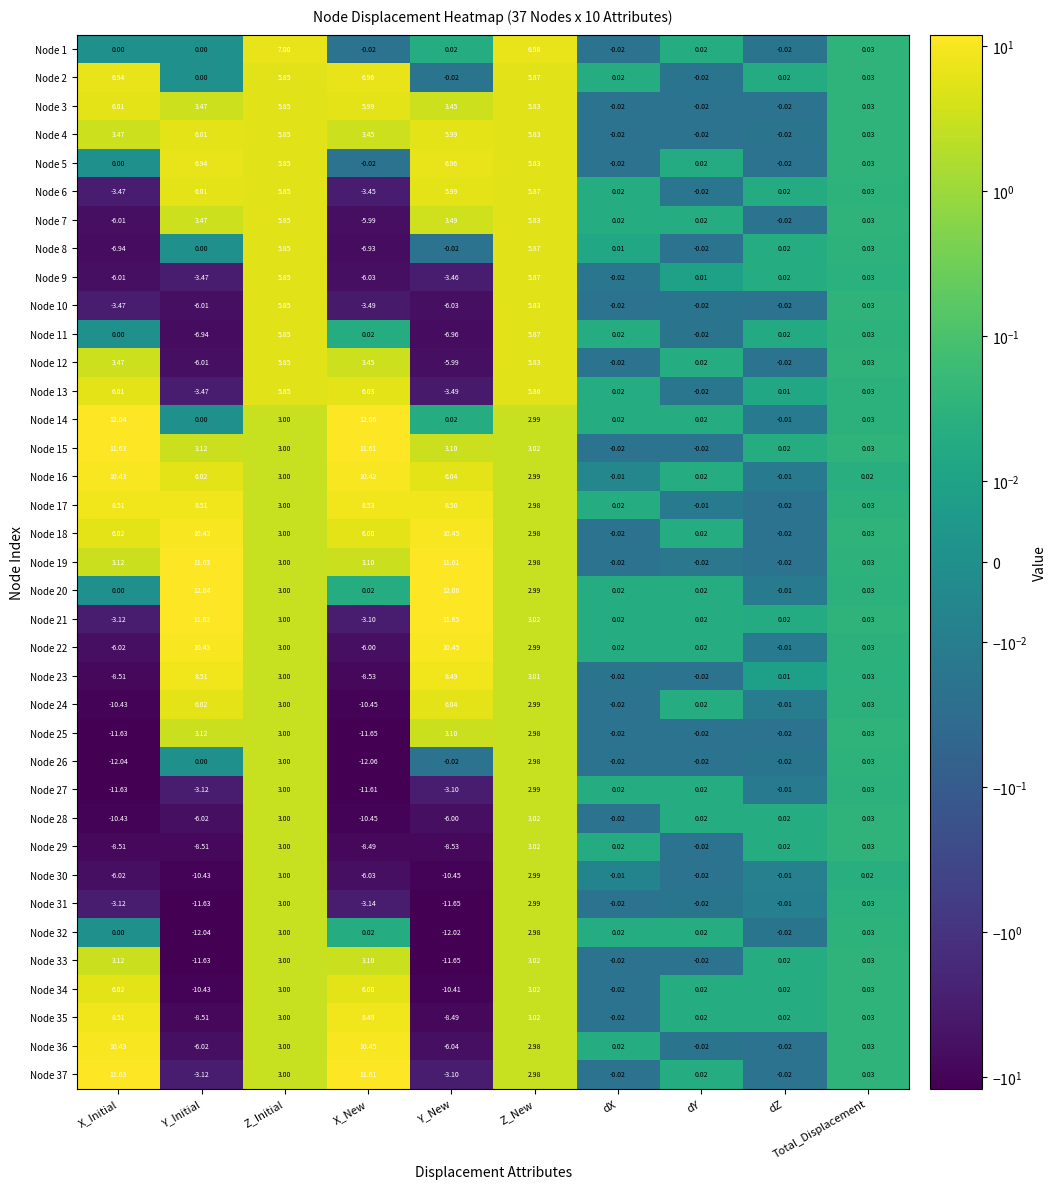

At which label does Node 31 first exceed 0?

Z_Initial